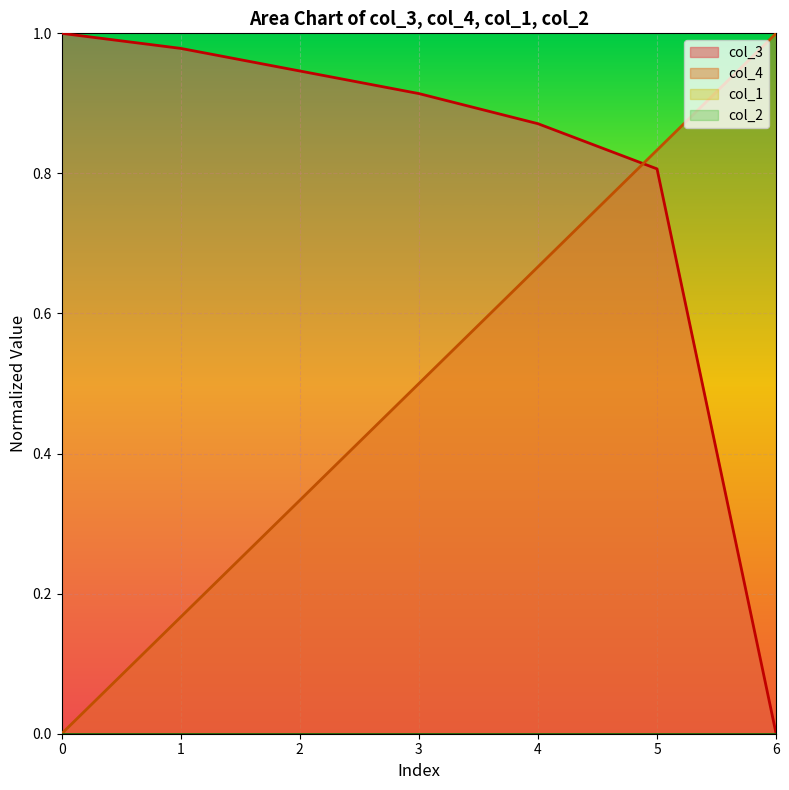

What is the value of the col_4 point at the 3rd from the left?

0.3